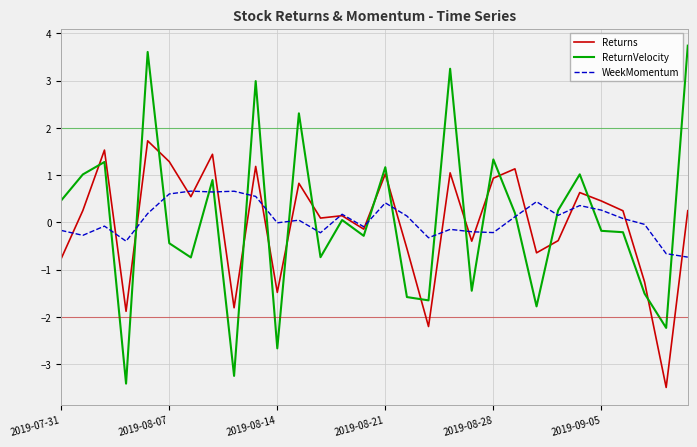

Which series has the largest range (max minus min)?

ReturnVelocity